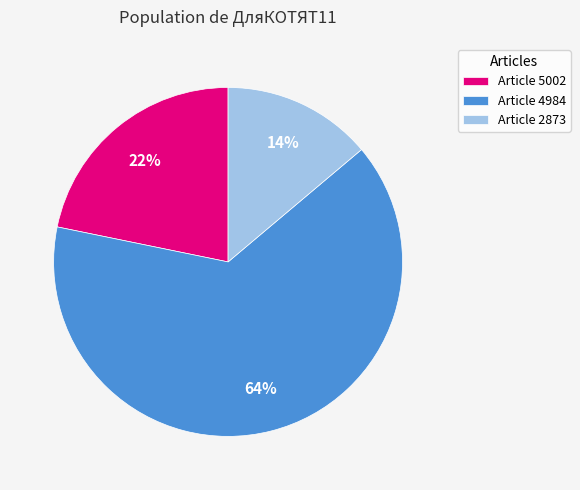

Which category has the smallest portion of the pie?

Article 2873